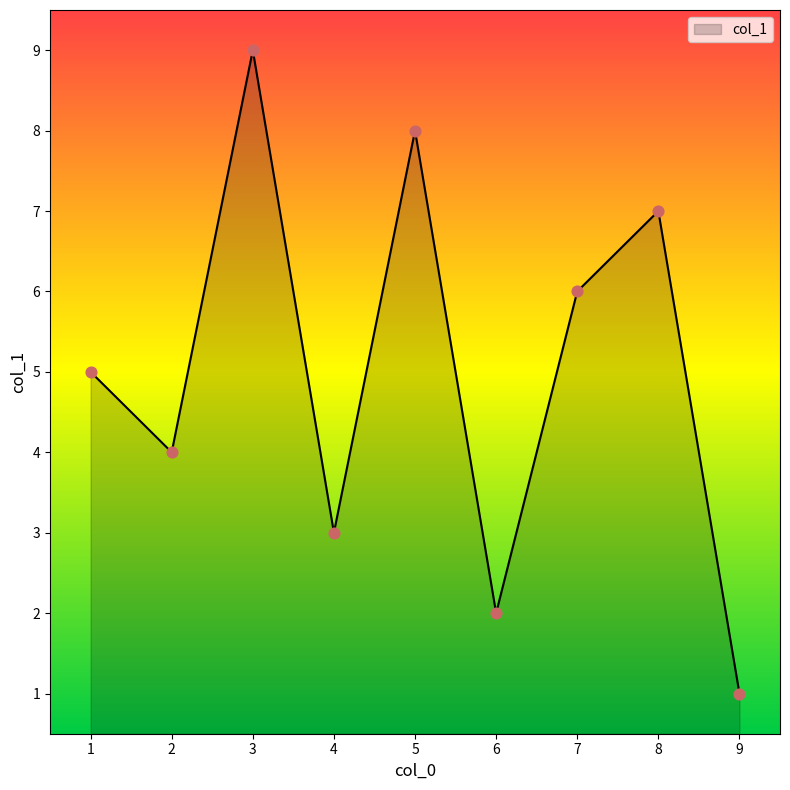

Between 6 and 9, which is larger?

6